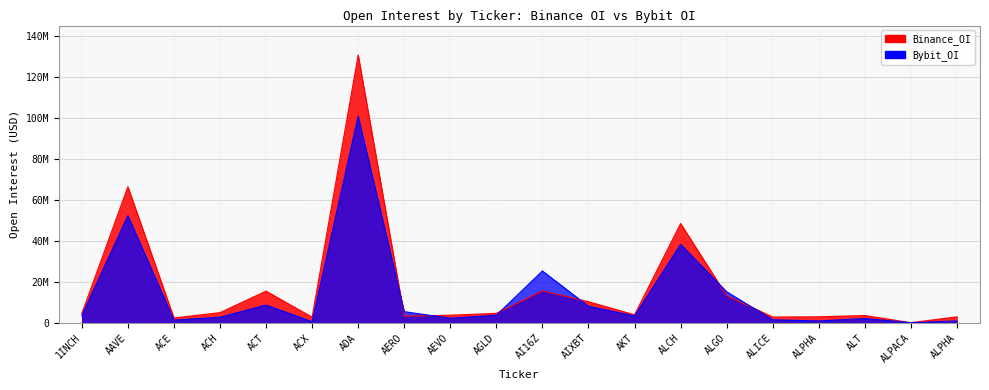

At how many categories does at least one series exceed 11842744?

6